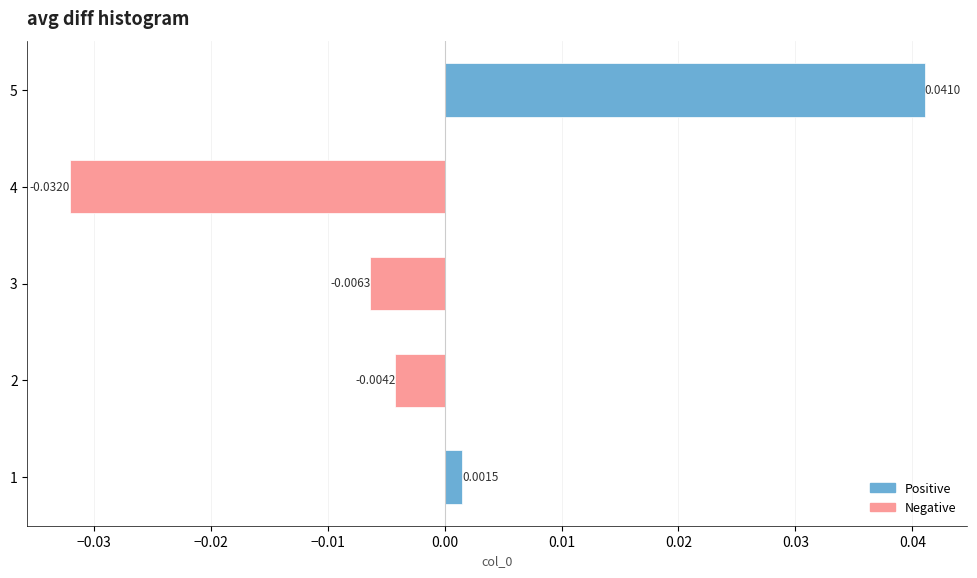

How many data points are less than 0?

3